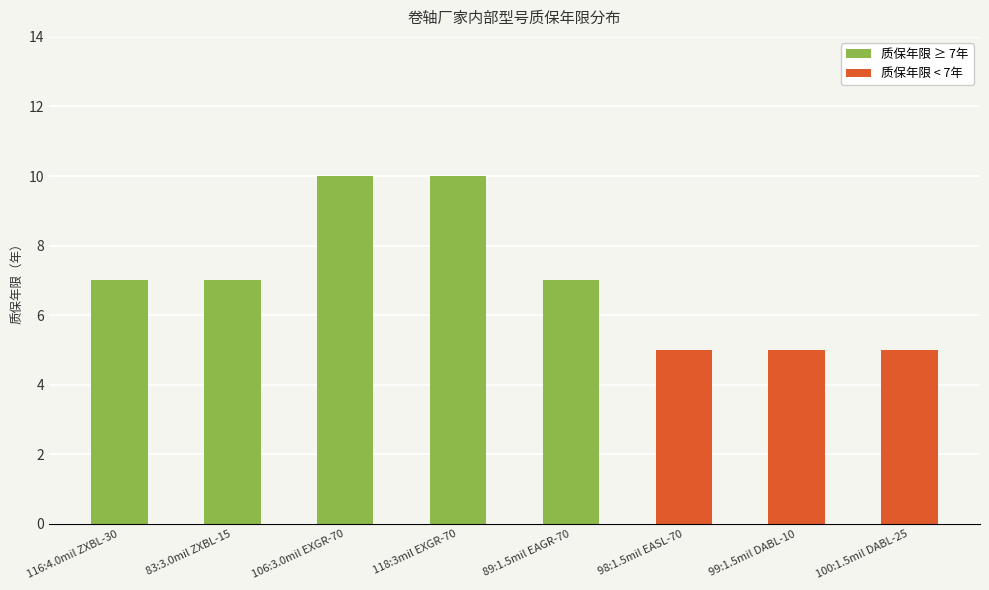

Read the value at 89:1.5mil EAGR-70.

7